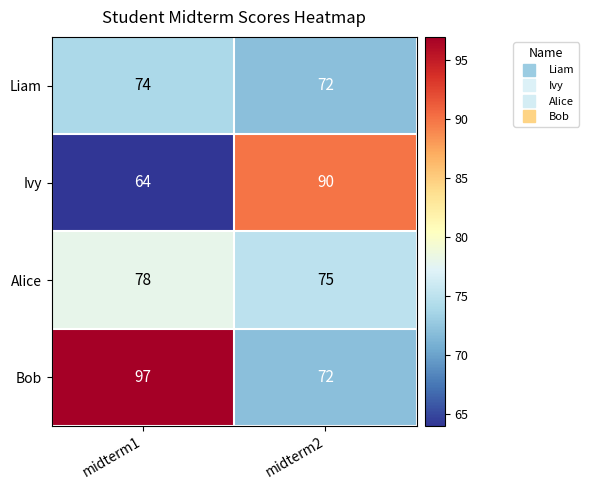

What is the difference between the Bob values at midterm2 and midterm1?

25